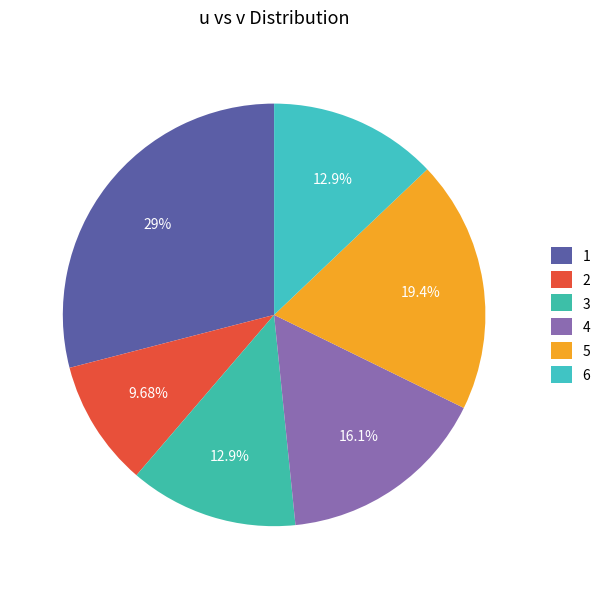

Is the sum of 6 and 3 greater than half?

No